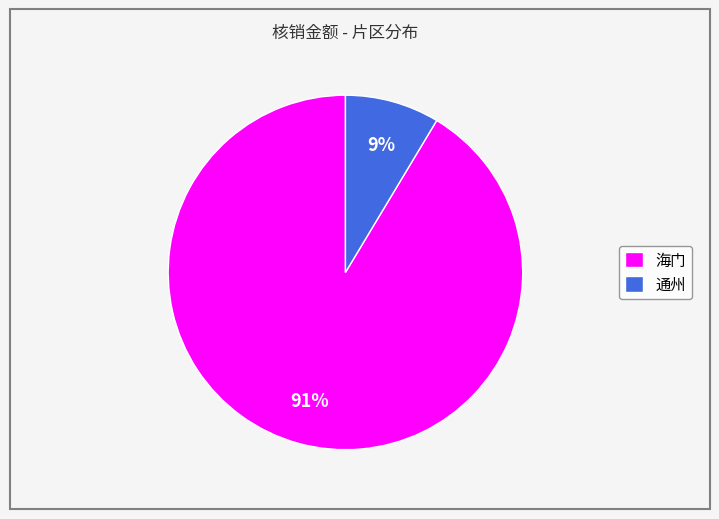

Which has a higher value, 通州 or 海门?

海门